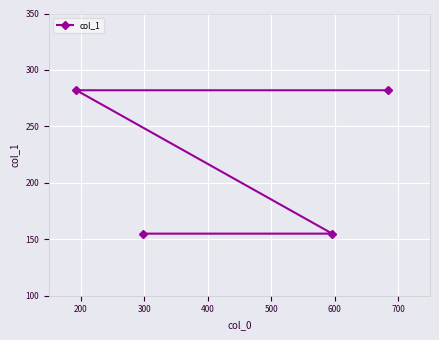

What is the sum of all values?

874